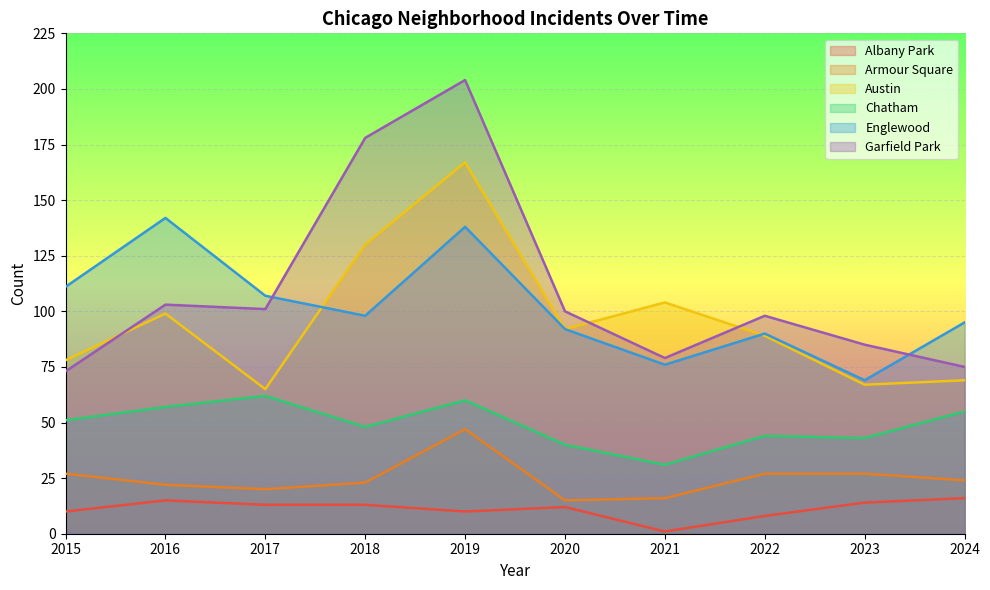

What is the spread (max minus min) of values at 2023?

71